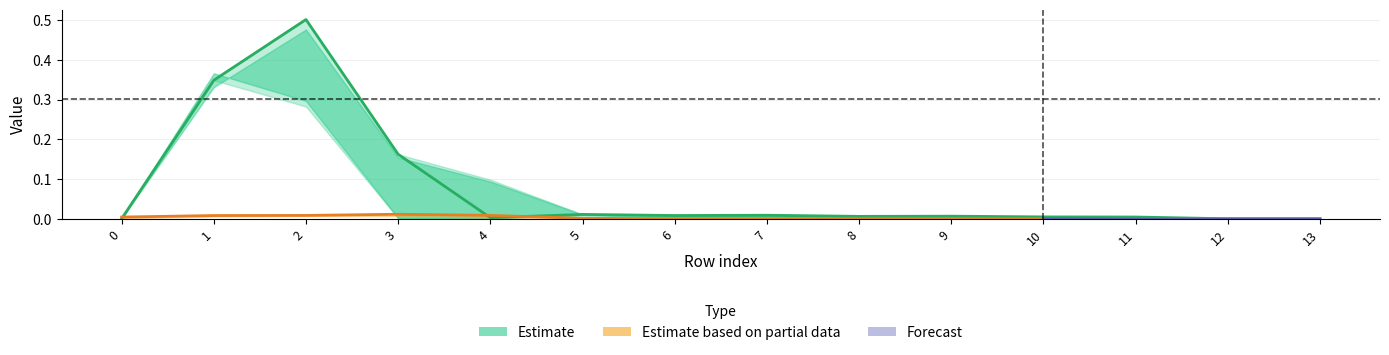

How many lines are shown in the chart?

6